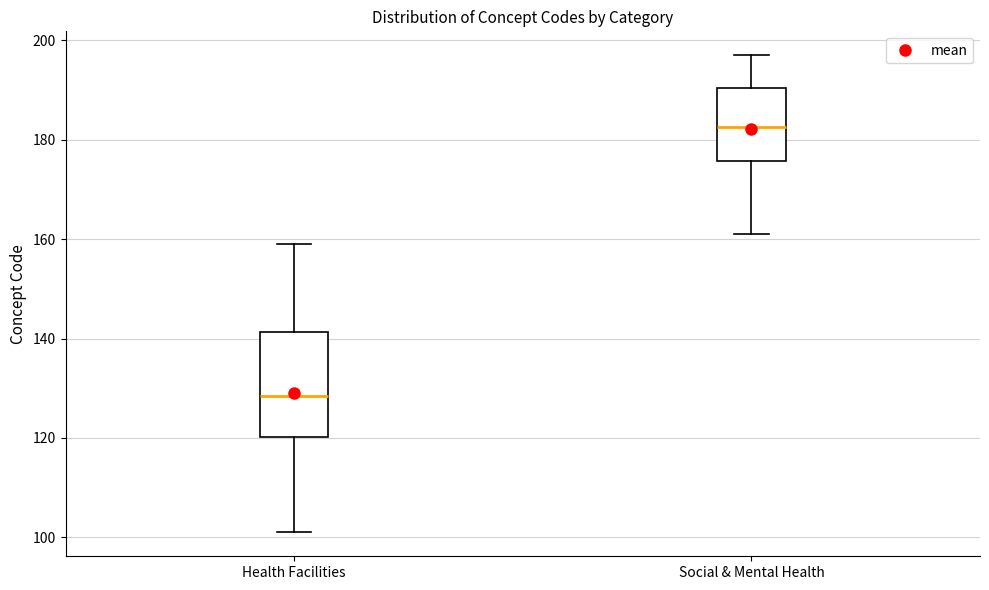

Comparing the boxes themselves (not the whiskers), which one is the tallest?

Health Facilities